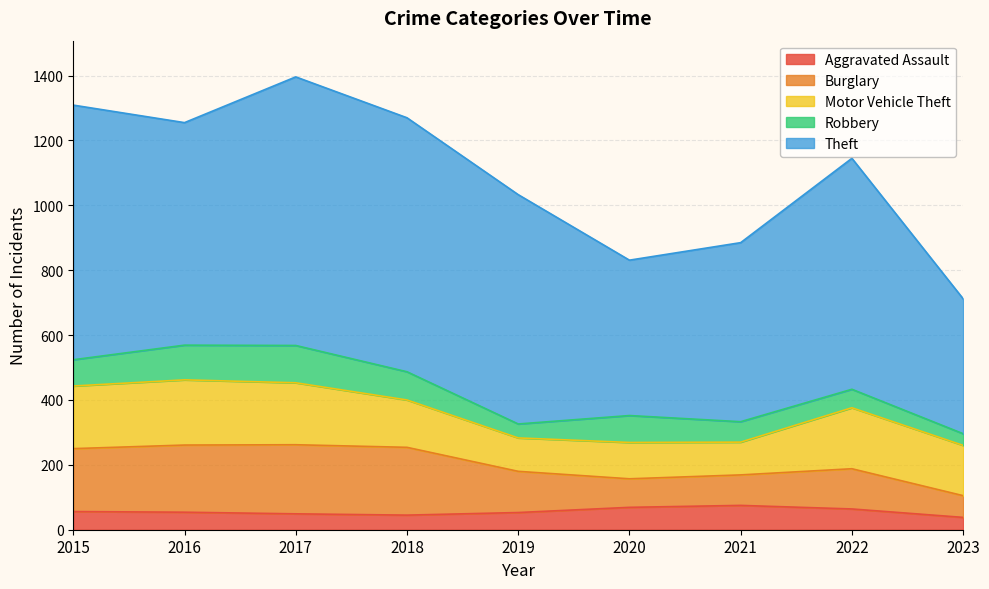

Does the chart display data point markers on the line(s)?

No